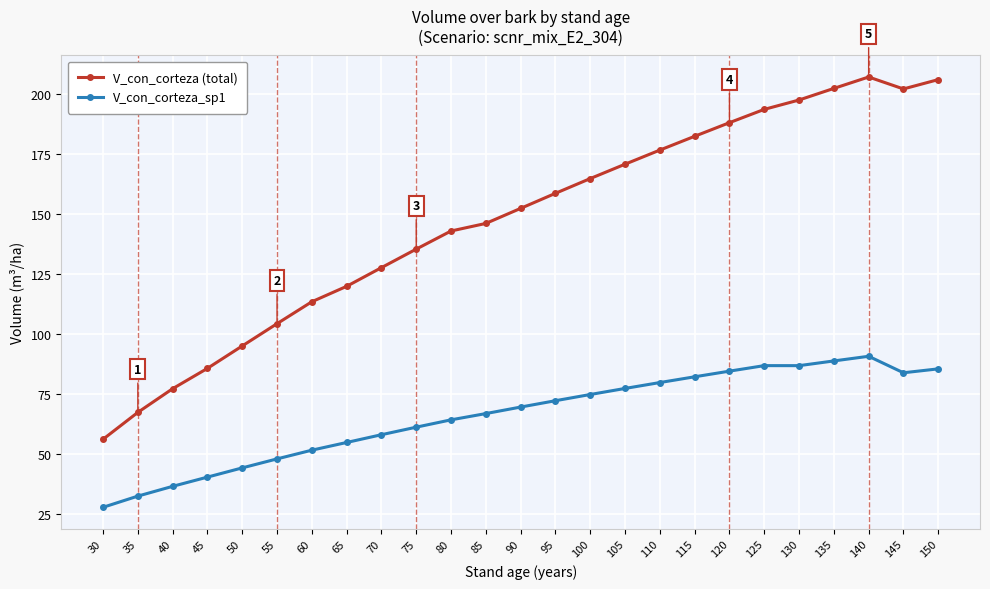

True or false: V_con_corteza (total) and V_con_corteza_sp1 cross at least once.

False